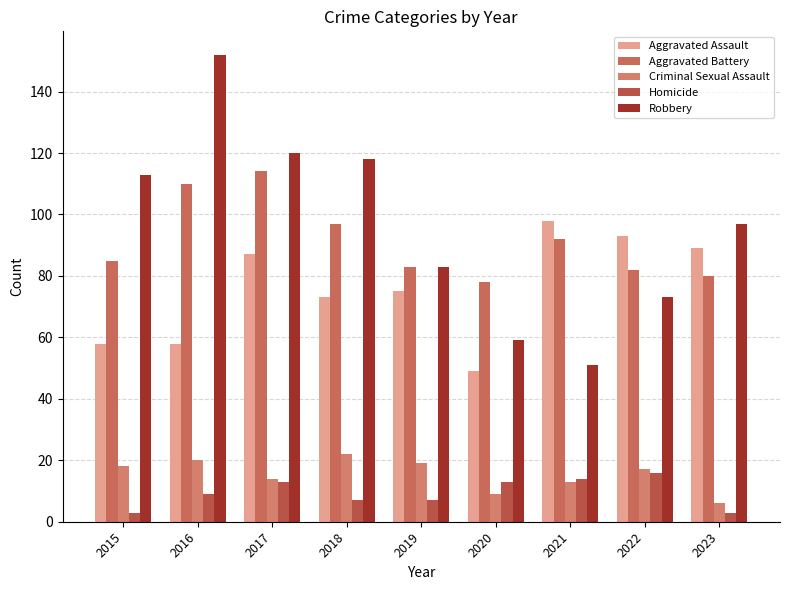

Which category has the lowest value in the Criminal Sexual Assault series?

2023